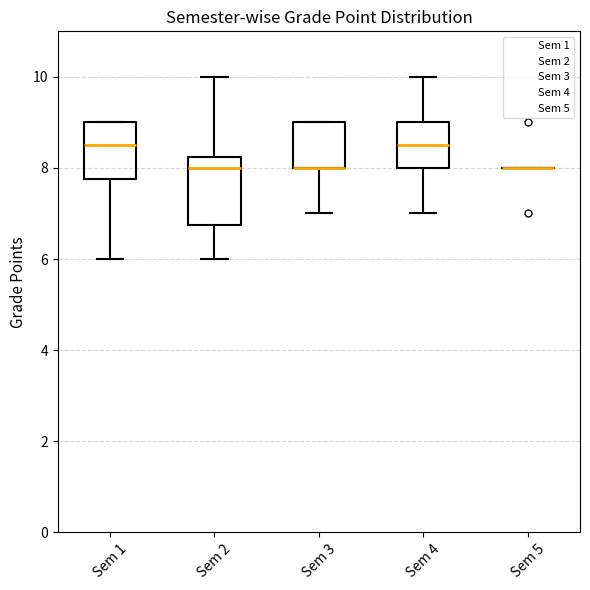

Reading left to right, transcribe this box plot: for each box, give where its median line is, the range the box spans, and where its two whiskers end, as read against the y-axis. The values are not printed on the chart, so give them approximately, as read against the axis.

Sem 1: median 8.6, box 7.8 to 9.0, whiskers 6.0 to 9.0
Sem 2: median 8.0, box 6.8 to 8.2, whiskers 6.0 to 10.0
Sem 3: median 8.0 (drawn on the box's lower edge), box 8.0 to 9.0, whiskers 7.0 to 9.0
Sem 4: median 8.6, box 8.0 to 9.0, whiskers 7.0 to 10.0
Sem 5: box collapsed to a line at 8.0, whiskers 8.0 to 8.0